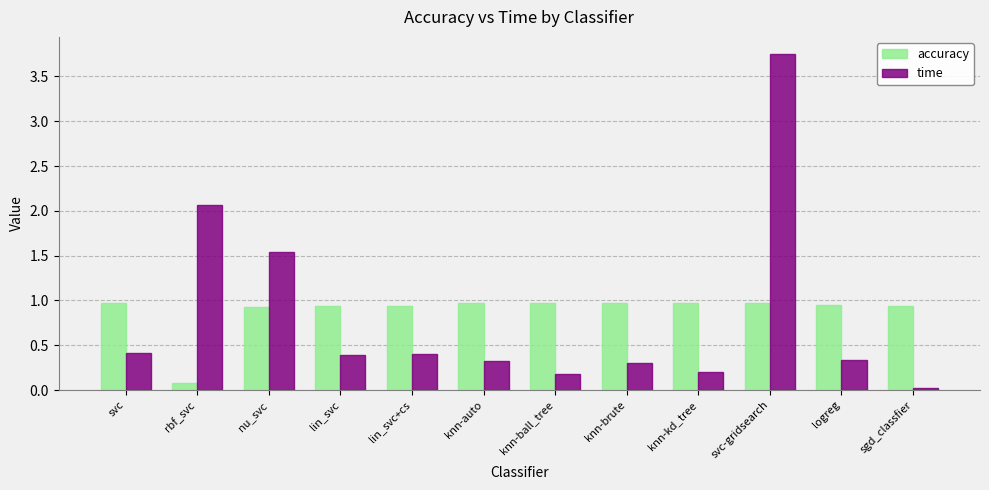

Rank the series at lin_svc+cs from lowest to highest value.

time, accuracy